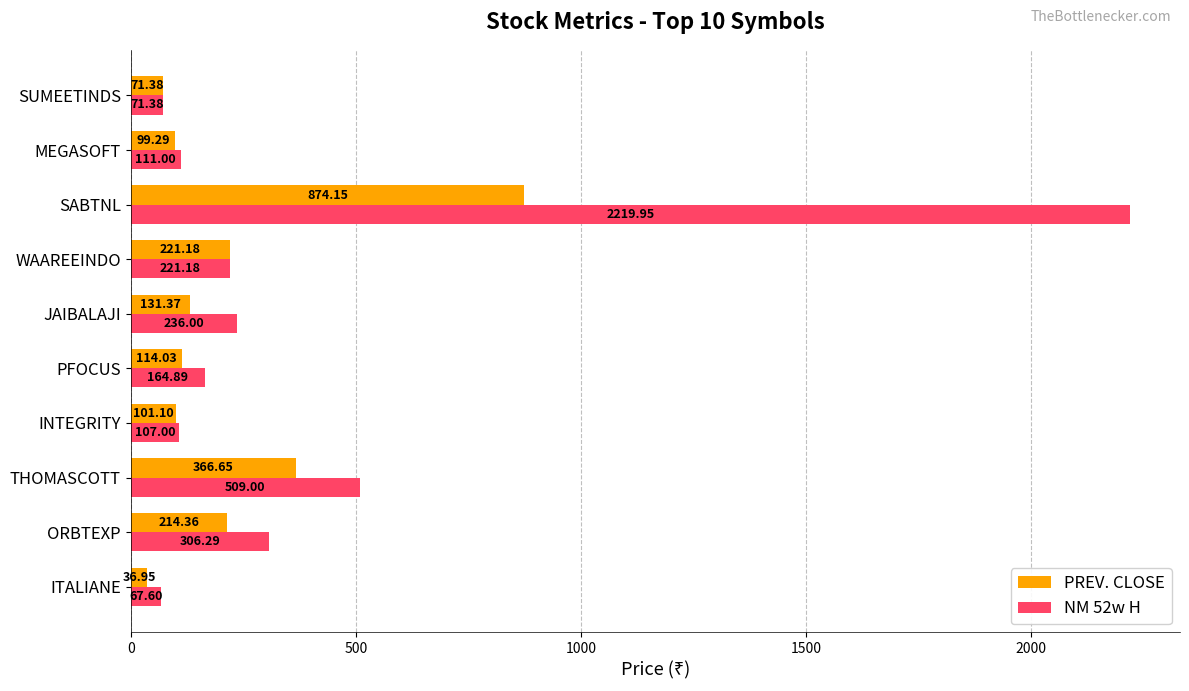

Which series has the largest range (max minus min)?

NM 52w H